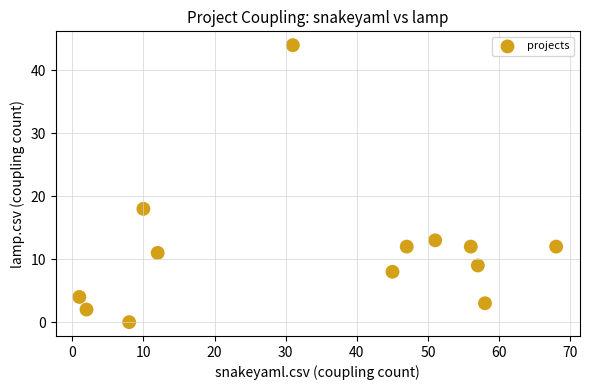

What Y value in the scatter plot is closest to 22?

18